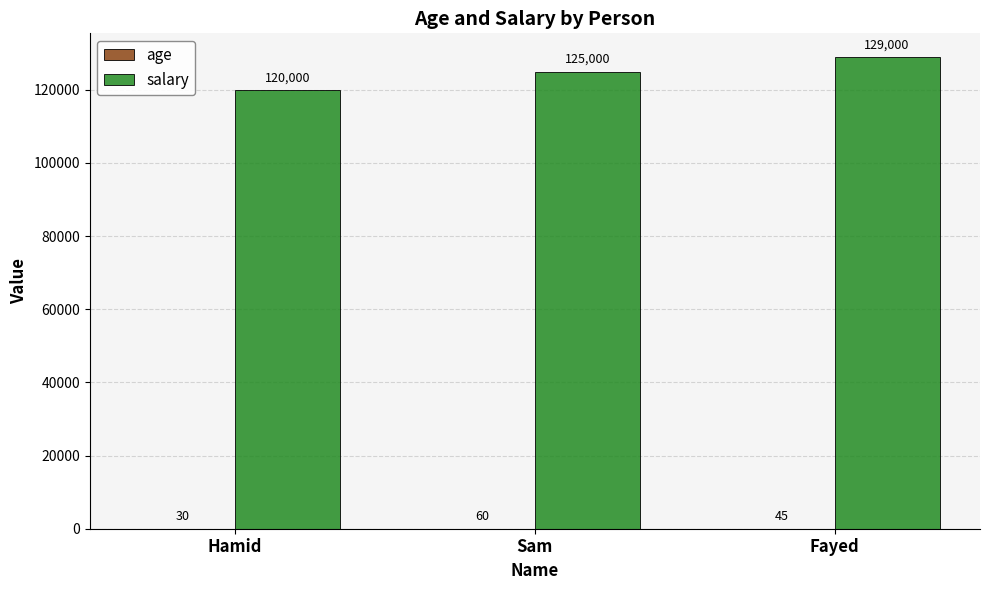

The value of salary at Hamid is 120000. True or false?

True